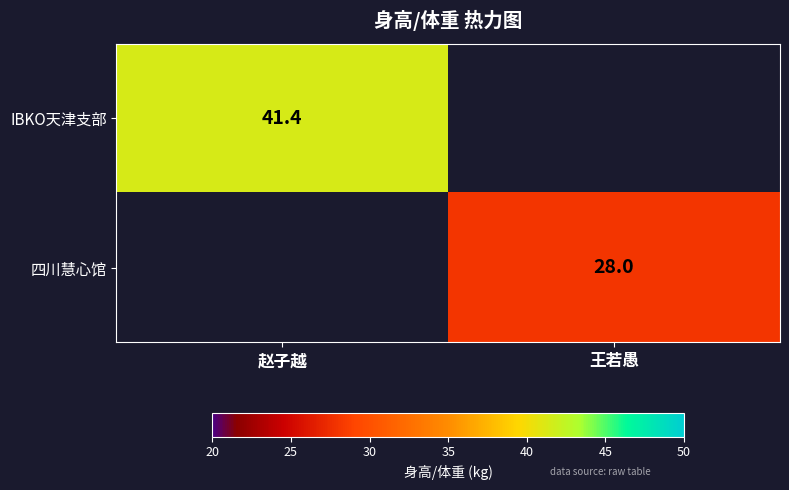

The IBKO天津支部 series shows 41.4 at 赵子越. True or false?

True